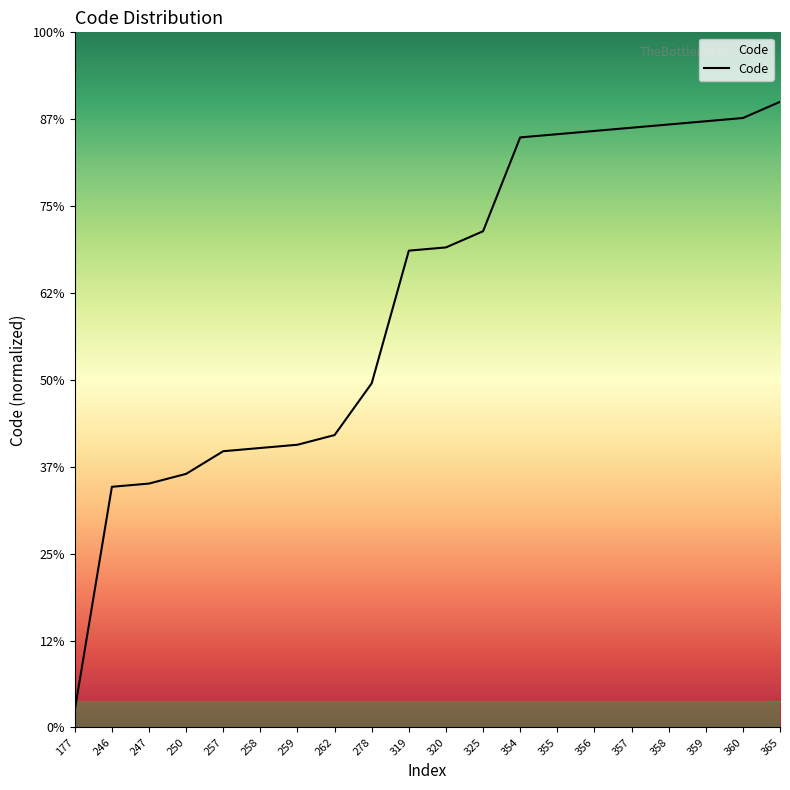

Is this an area chart (filled region under the line)?

Yes